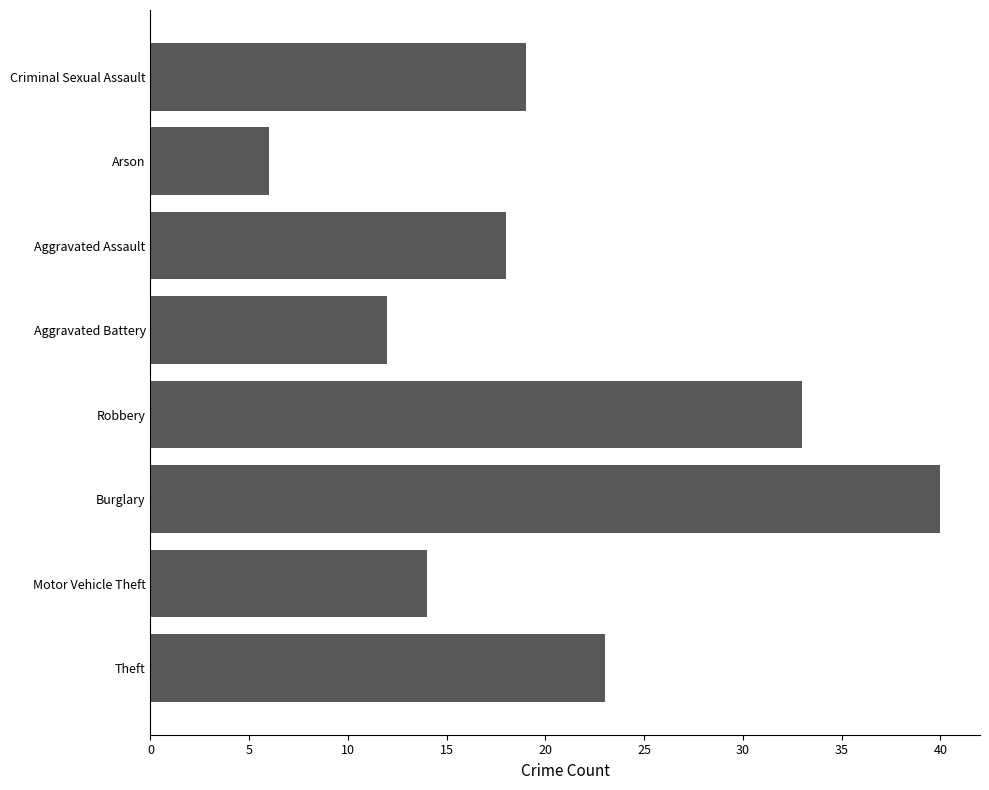

What is the smallest value displayed?

6